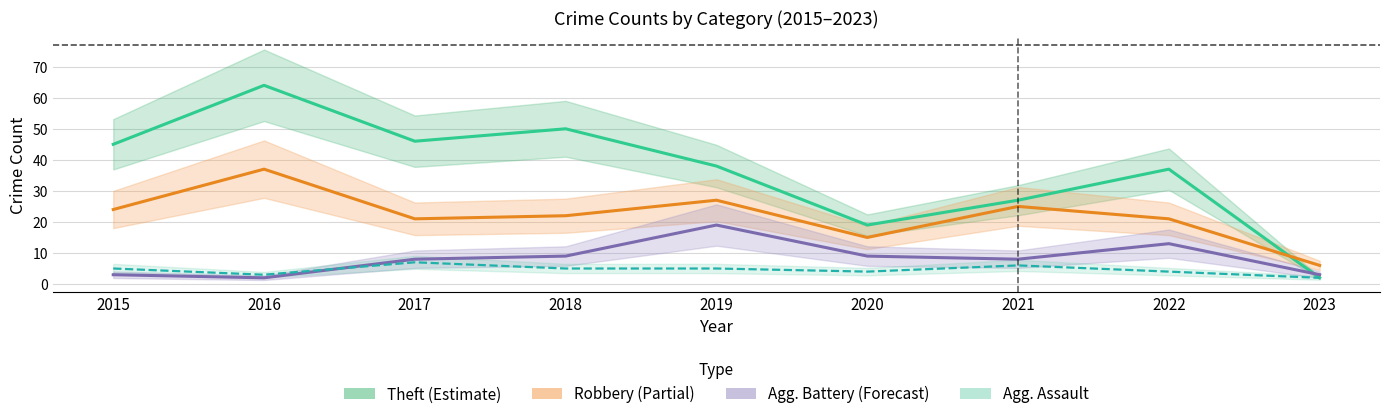

How many interior local peaks does the Agg. Battery (Forecast) series have?

2